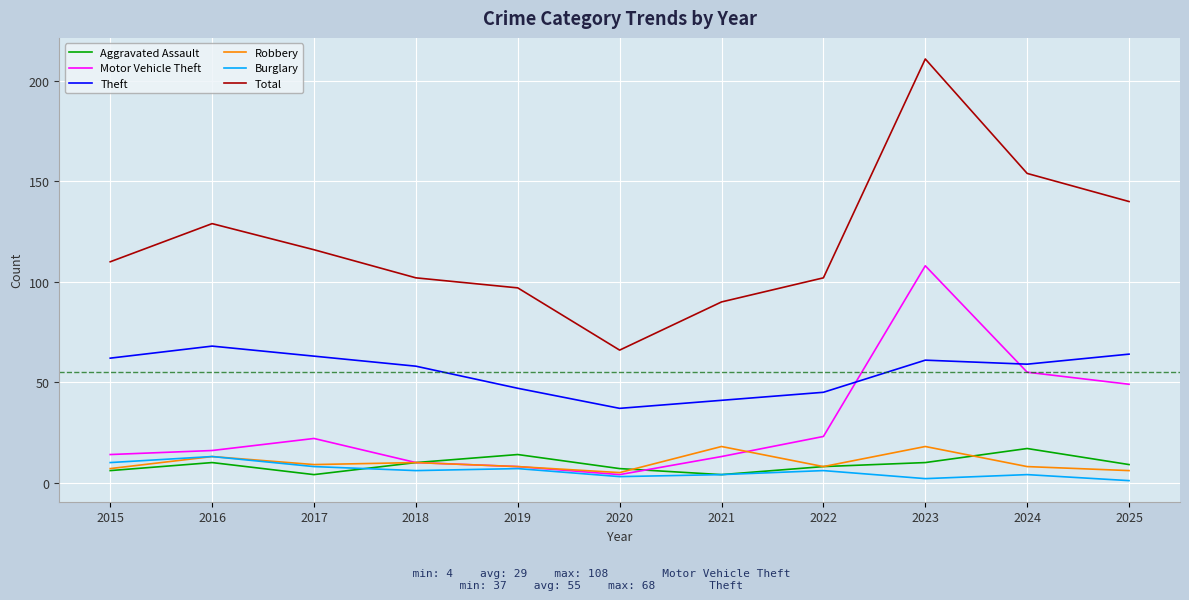

At which category is the sum across all series the highest?

2023